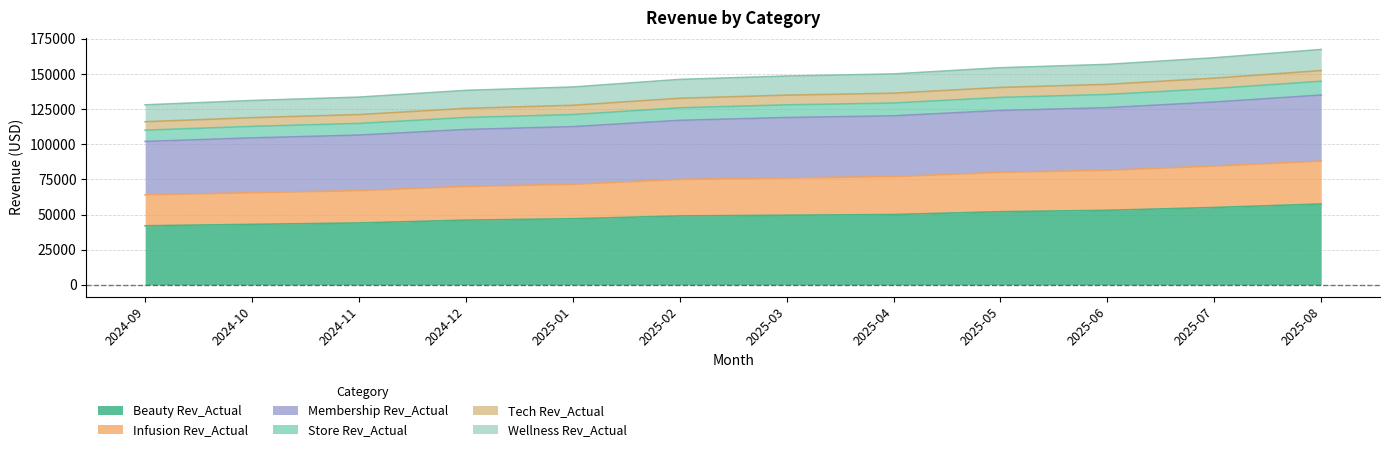

Between 2025-06 and 2025-07, which series saw the biggest shift?

Membership Rev_Actual